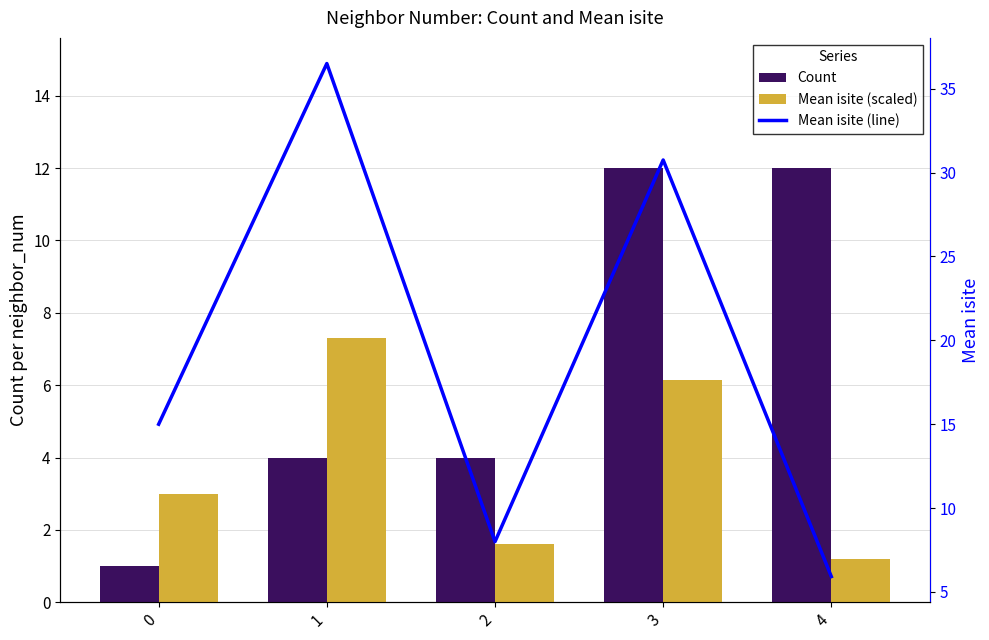

At 4, list the series in order from smallest to largest.

Mean isite (scaled), Mean isite (line), Count